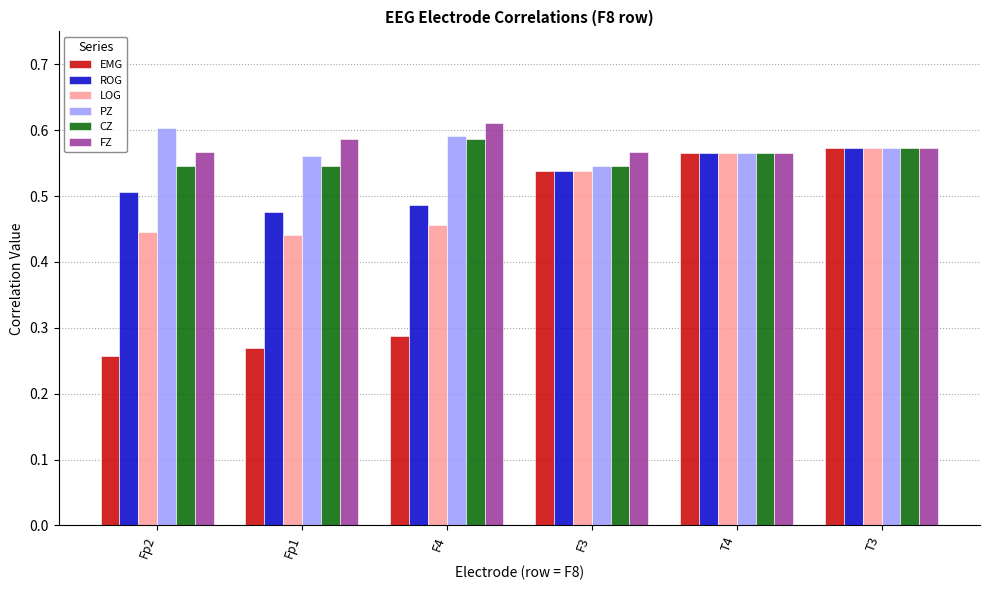

Which category has the highest value in the LOG series?

T3